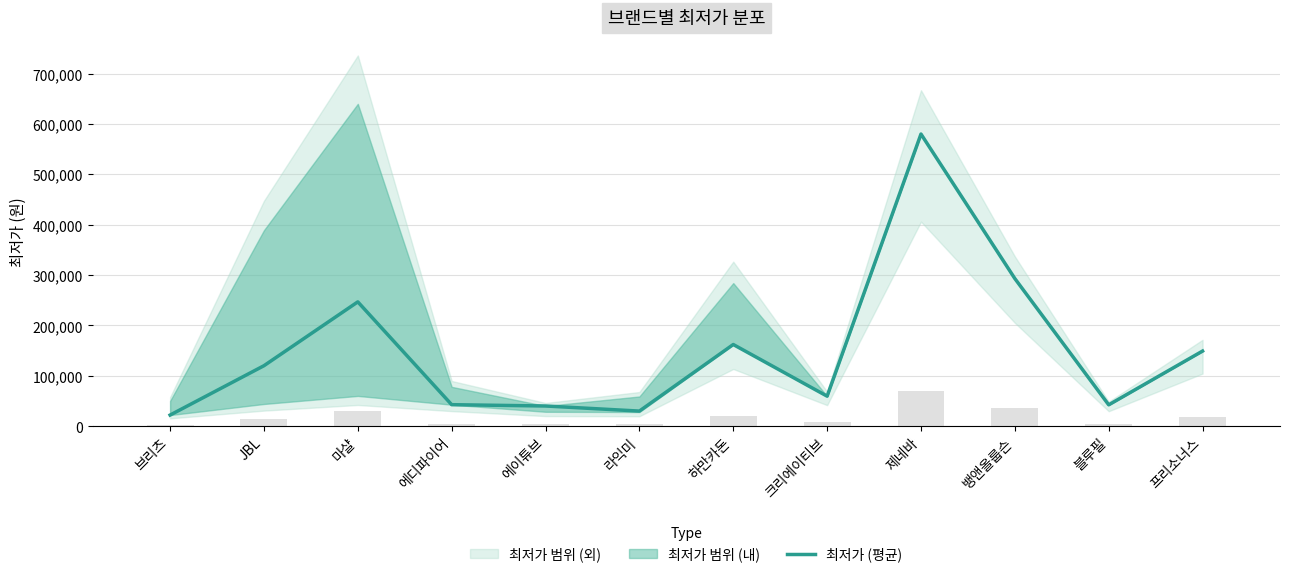

Is it true that the value at 뱅앤올룹슨 is 292990?

True